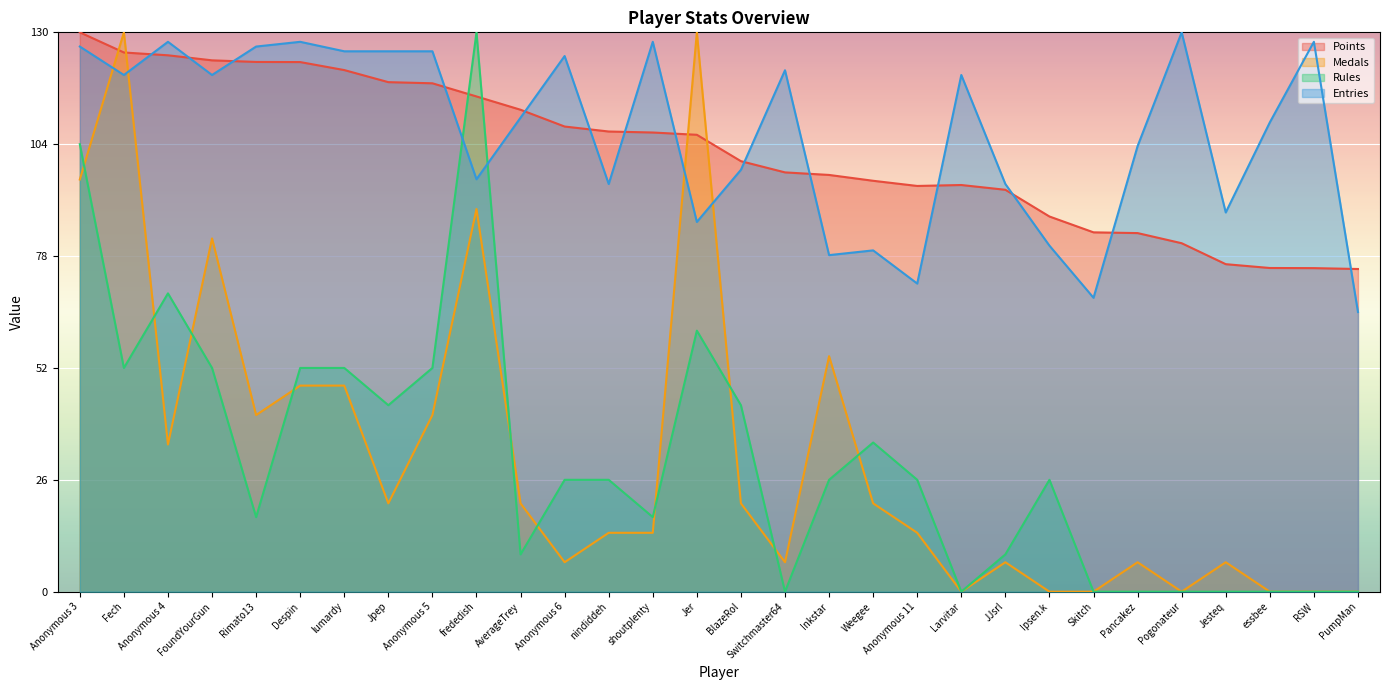

At which category does the chart reach its minimum across all series?

Larvitar